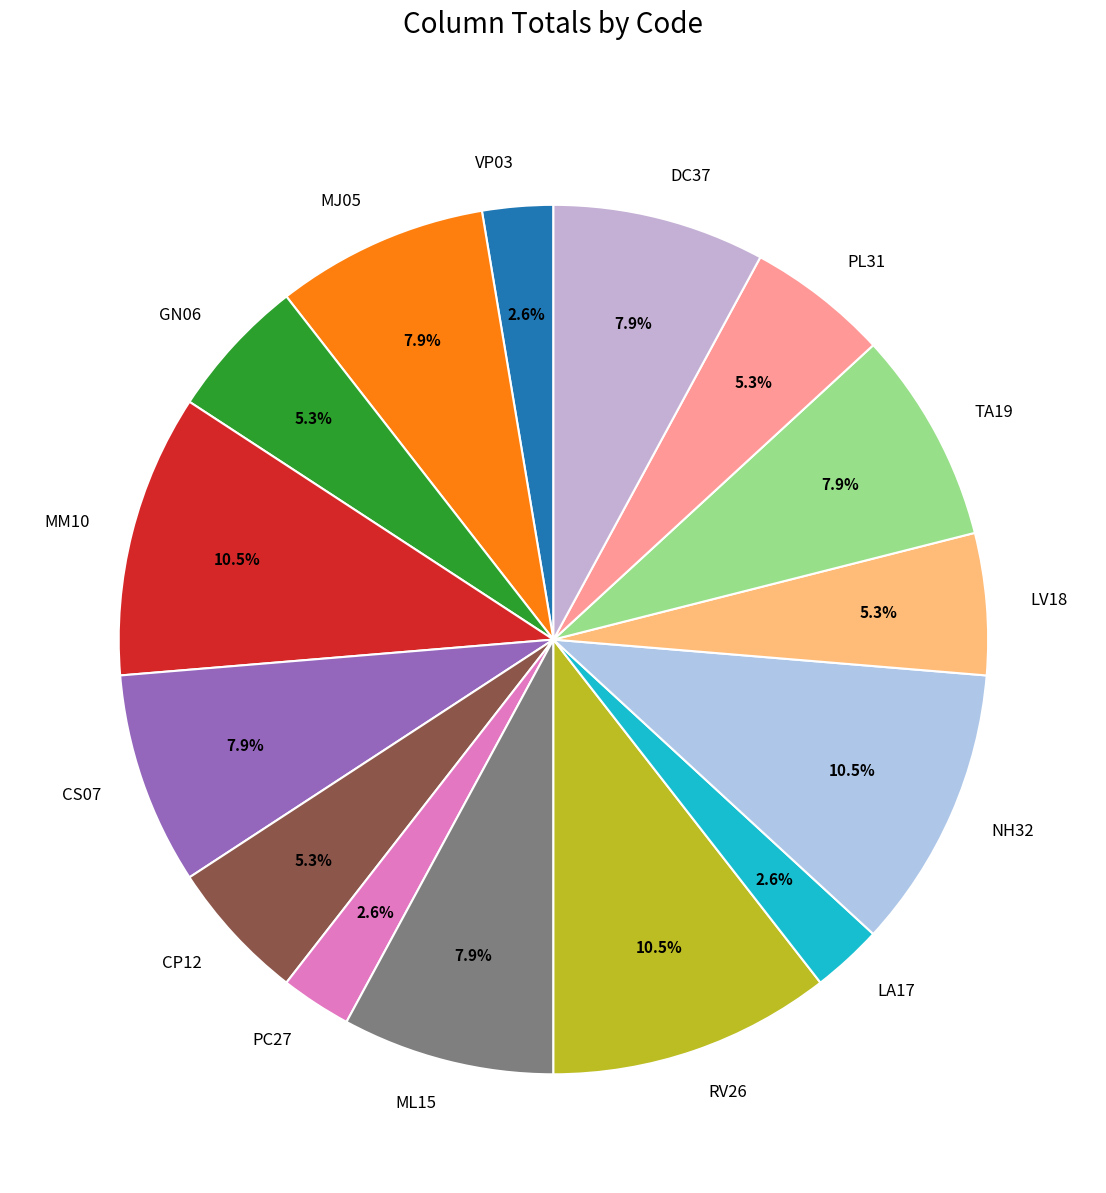

Which has a higher value, MJ05 or NH32?

NH32